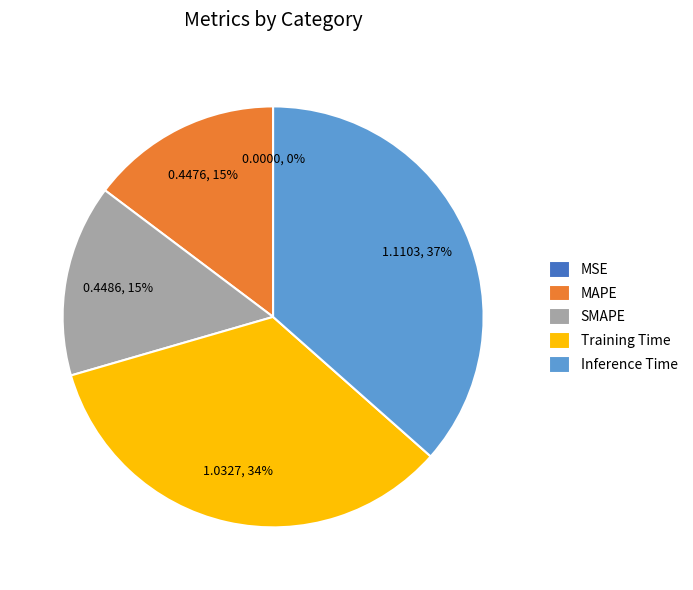

Which slice is the largest?

Inference Time